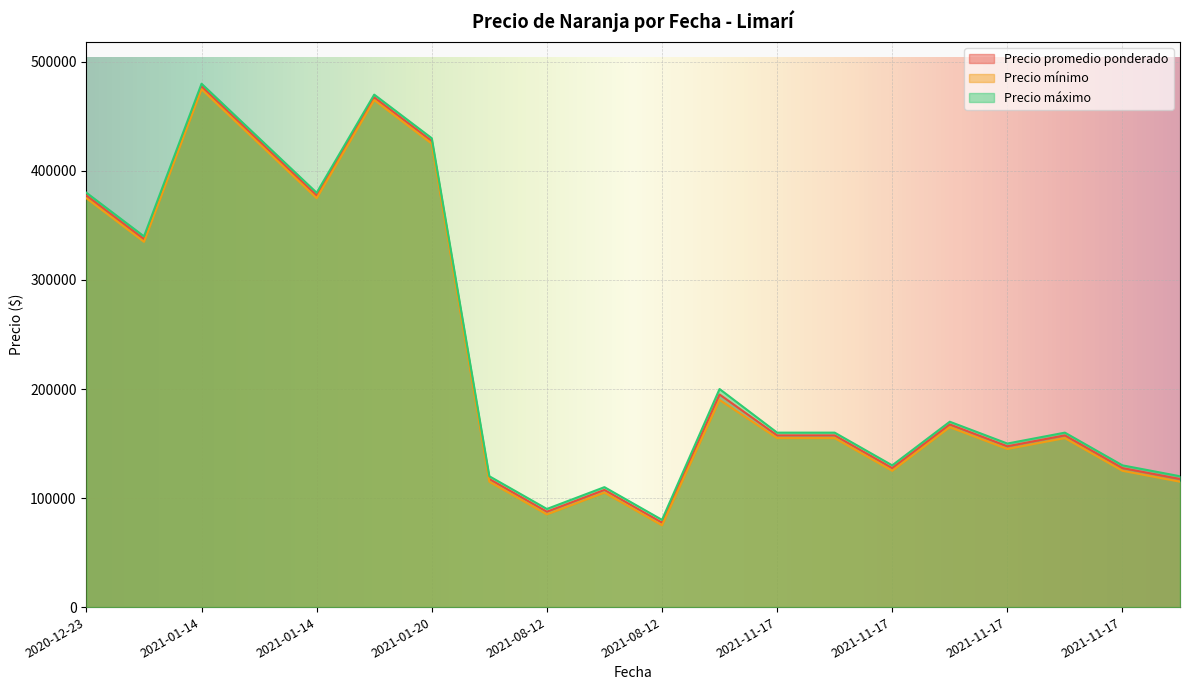

What is the smallest value displayed?

75000